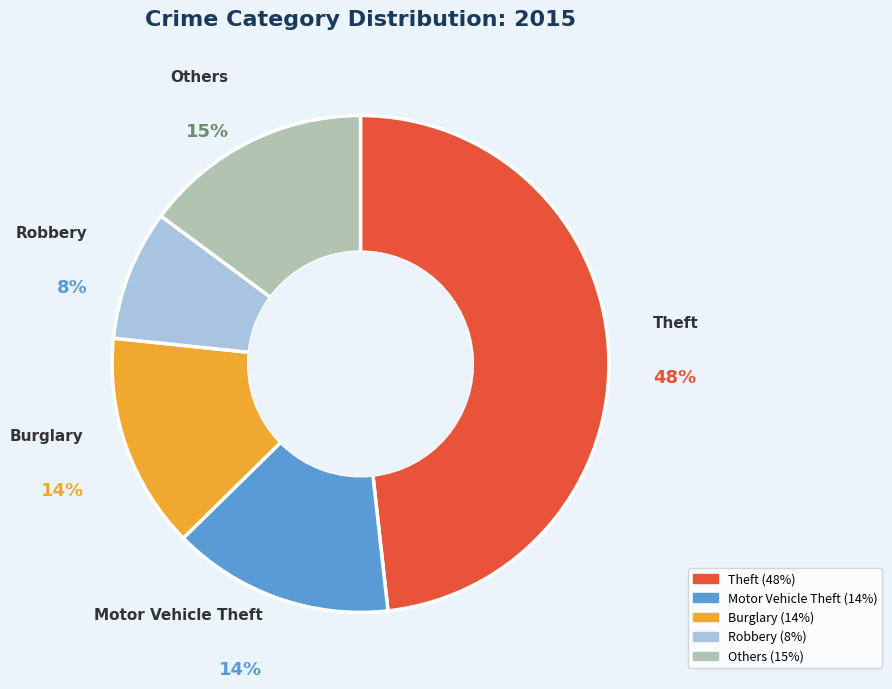

To the nearest percent, what is the average slice percentage?

20%